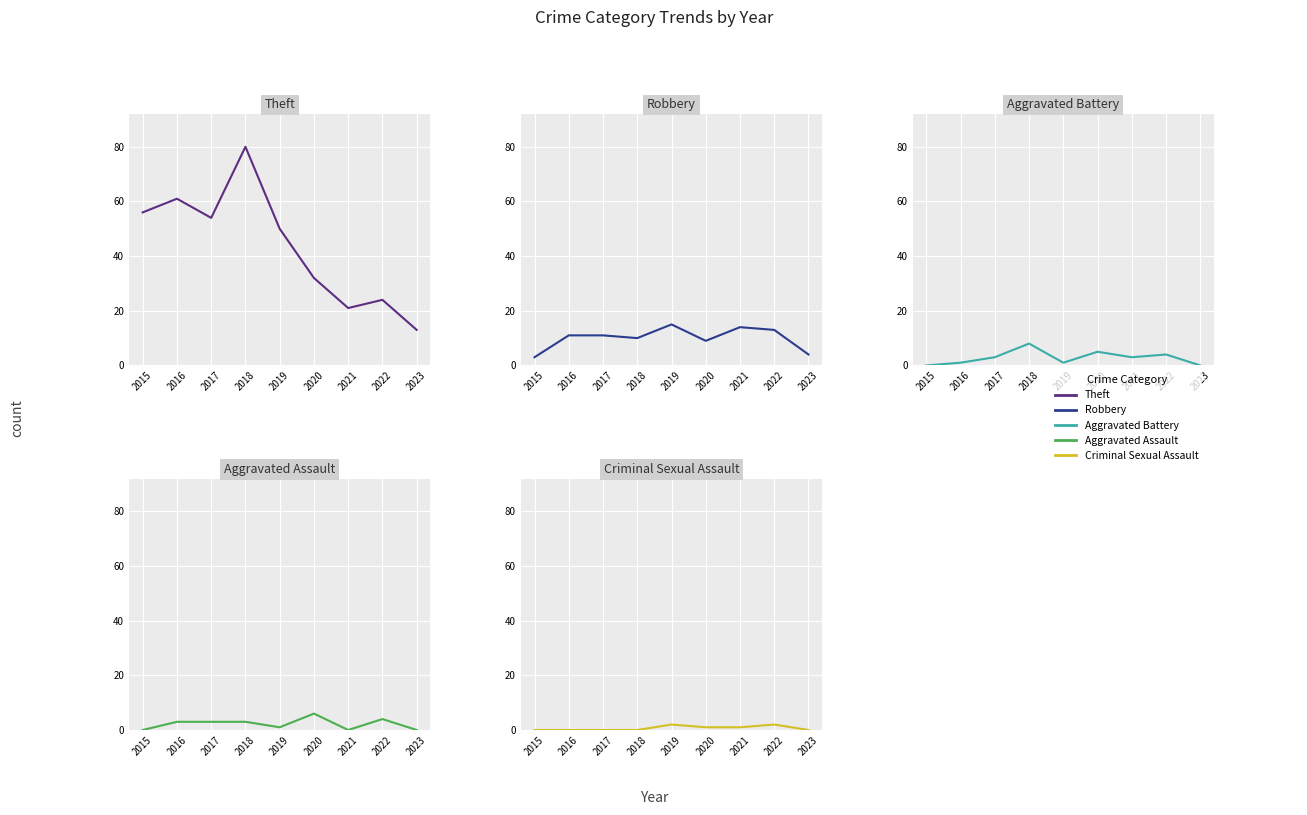

True or false: Theft and Aggravated Battery intersect in this chart.

False